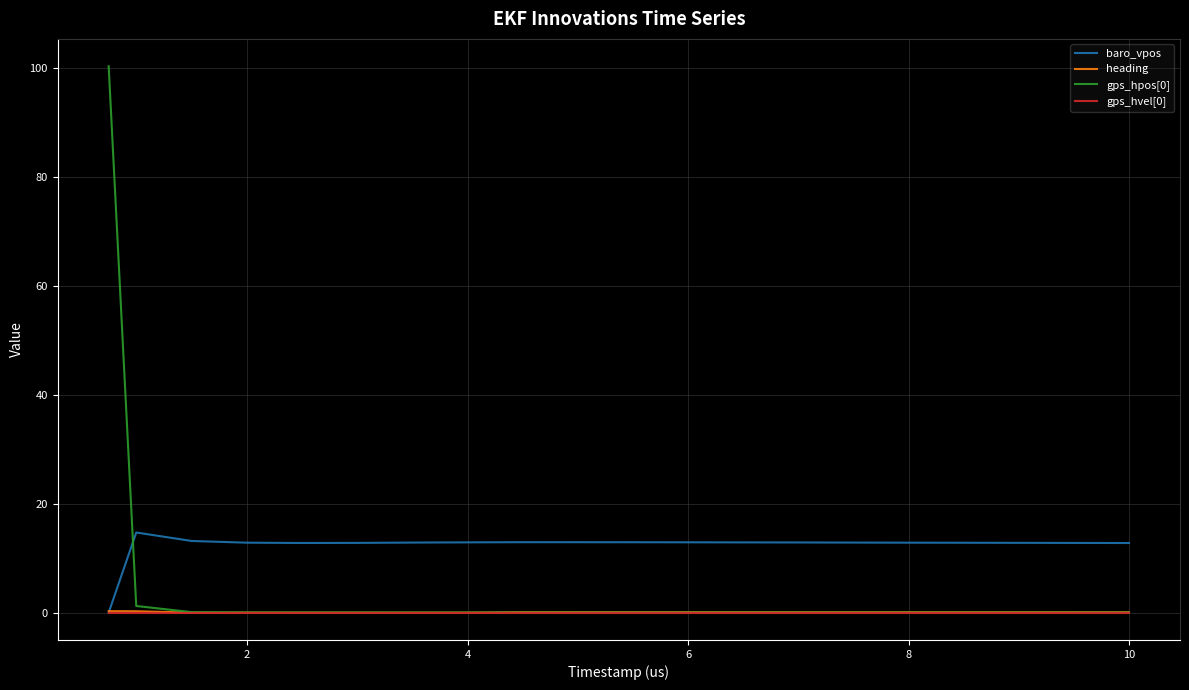

How many lines are shown in the chart?

4